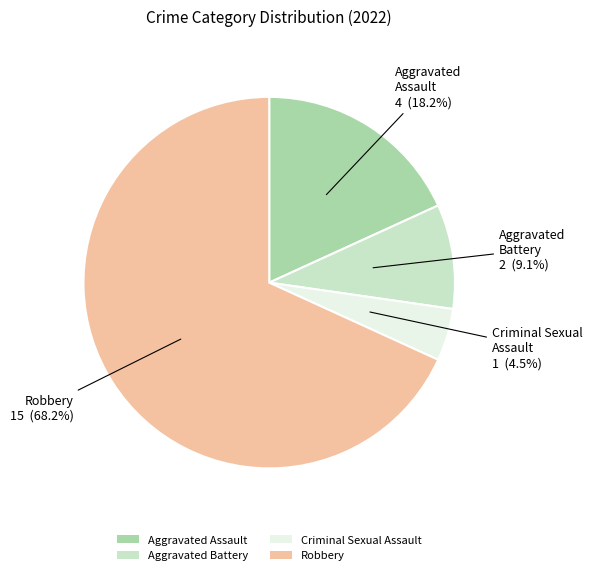

What percentage is the Robbery slice, to the nearest percent?

68%